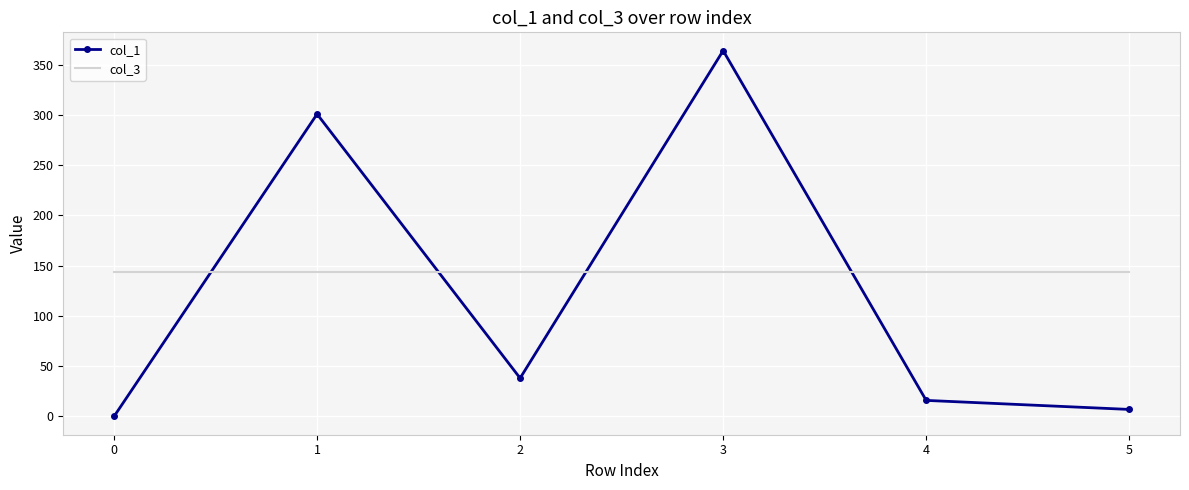

List the series in order of their overall mean, highest first.

col_3, col_1